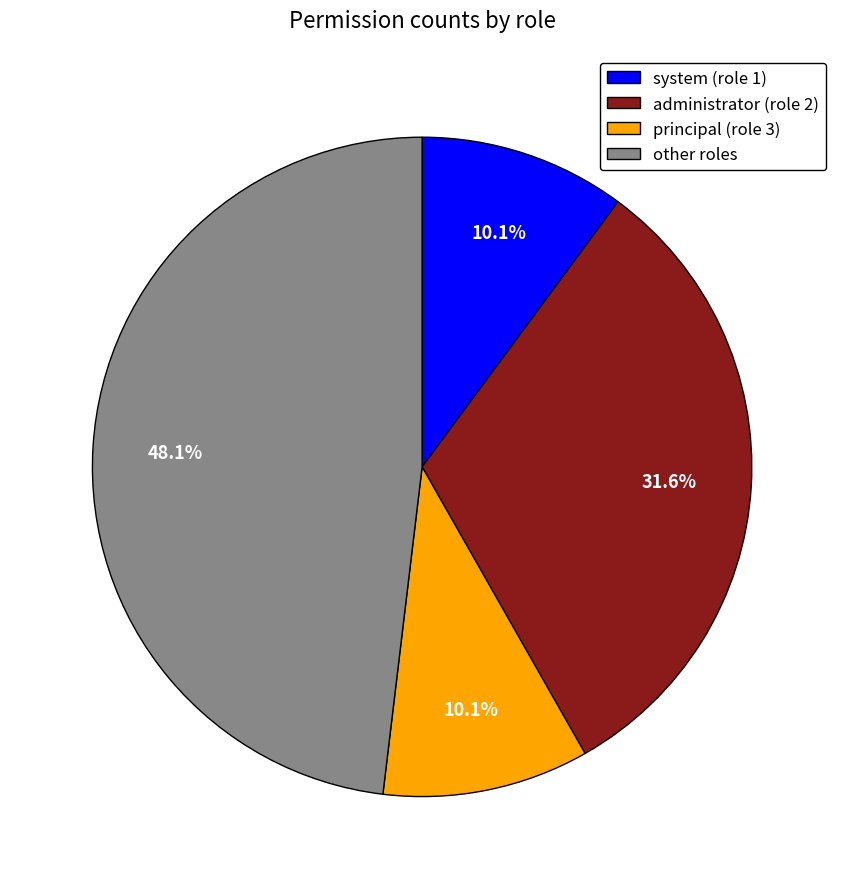

True or false: system accounts for 10% of the total.

True